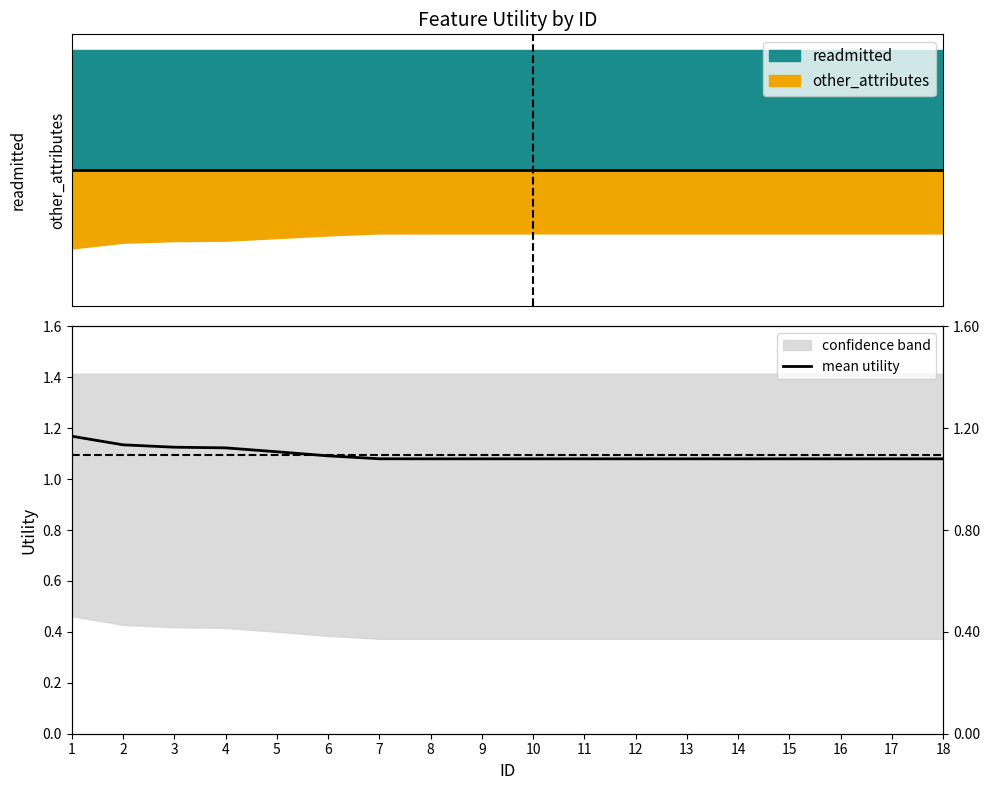

True or false: there are more than 2 points higher than both neighbors.

False